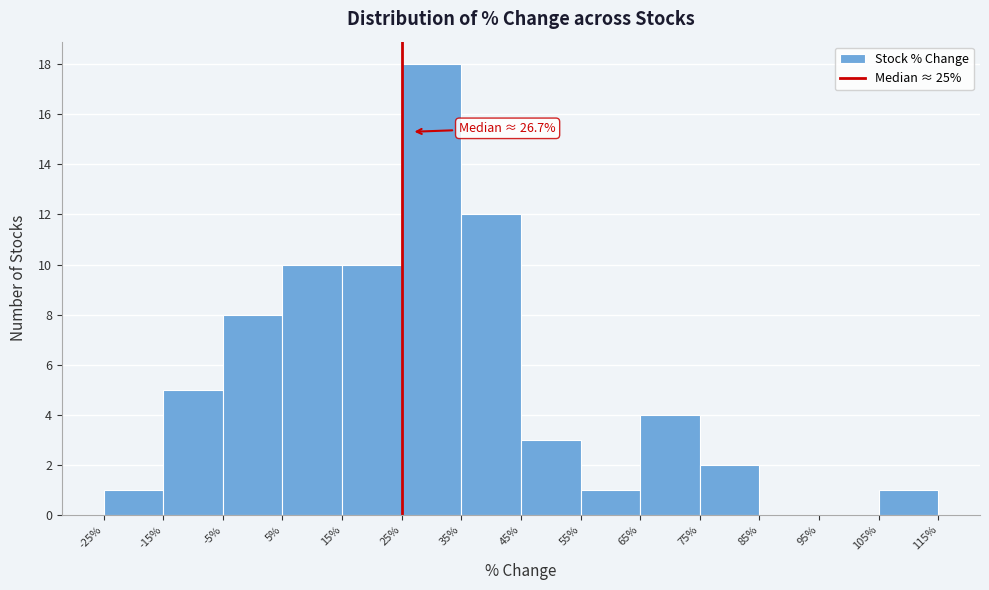

Which range on the x-axis has the tallest bar?

25% to 35%